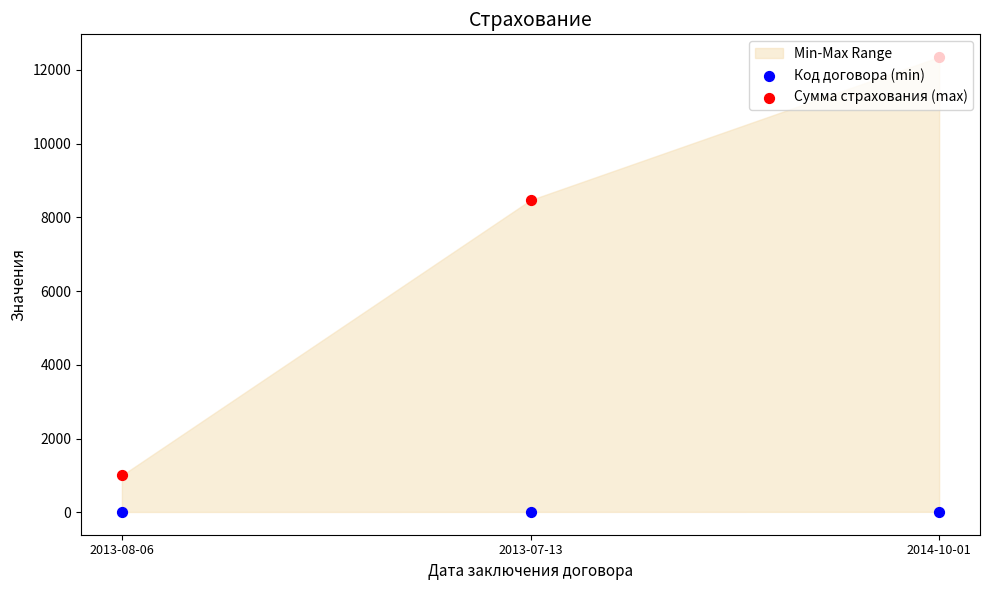

Which series has the largest total across all categories?

Сумма страхования (max)